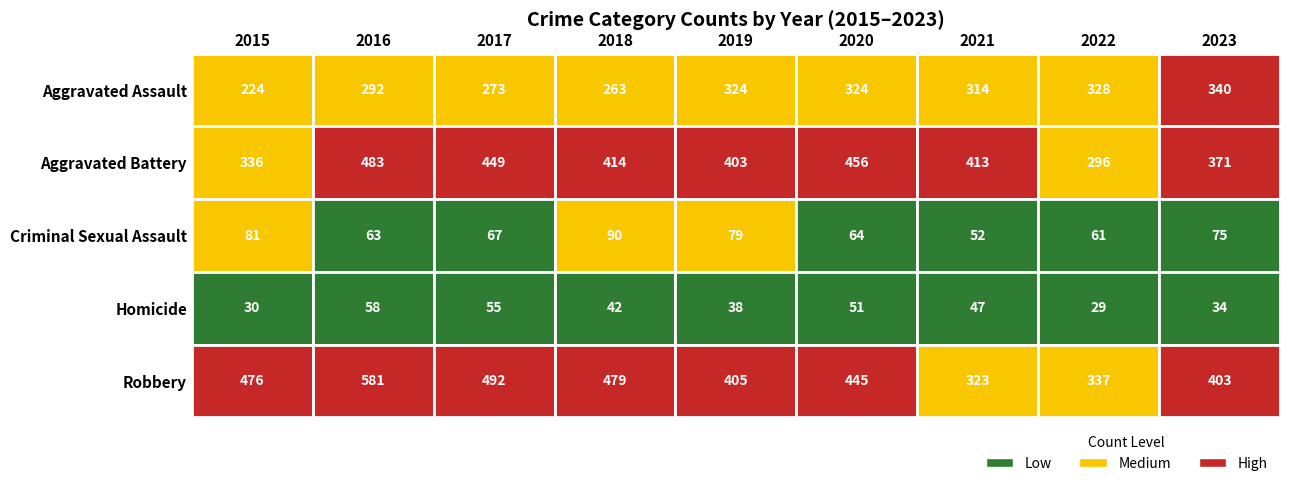

Reading left to right, transcribe all the data shown in this chart.

Aggravated Assault: 2015=224	2016=292	2017=273	2018=263	2019=324	2020=324	2021=314	2022=328	2023=340
Aggravated Battery: 2015=336	2016=483	2017=449	2018=414	2019=403	2020=456	2021=413	2022=296	2023=371
Criminal Sexual Assault: 2015=81	2016=63	2017=67	2018=90	2019=79	2020=64	2021=52	2022=61	2023=75
Homicide: 2015=30	2016=58	2017=55	2018=42	2019=38	2020=51	2021=47	2022=29	2023=34
Robbery: 2015=476	2016=581	2017=492	2018=479	2019=405	2020=445	2021=323	2022=337	2023=403